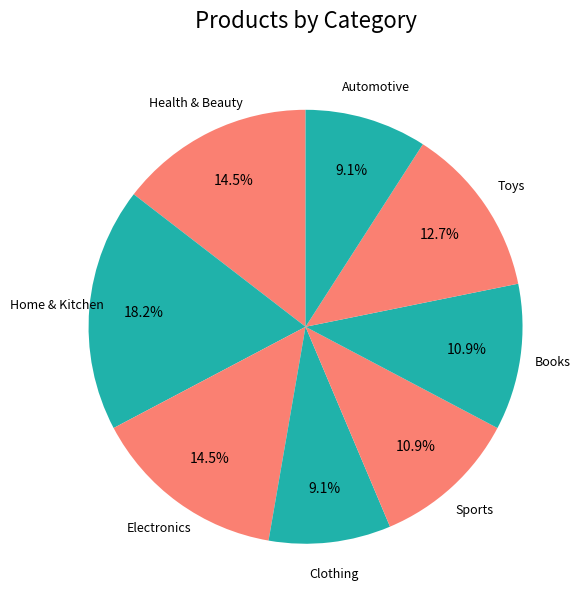

How many slices are in this pie chart?

8